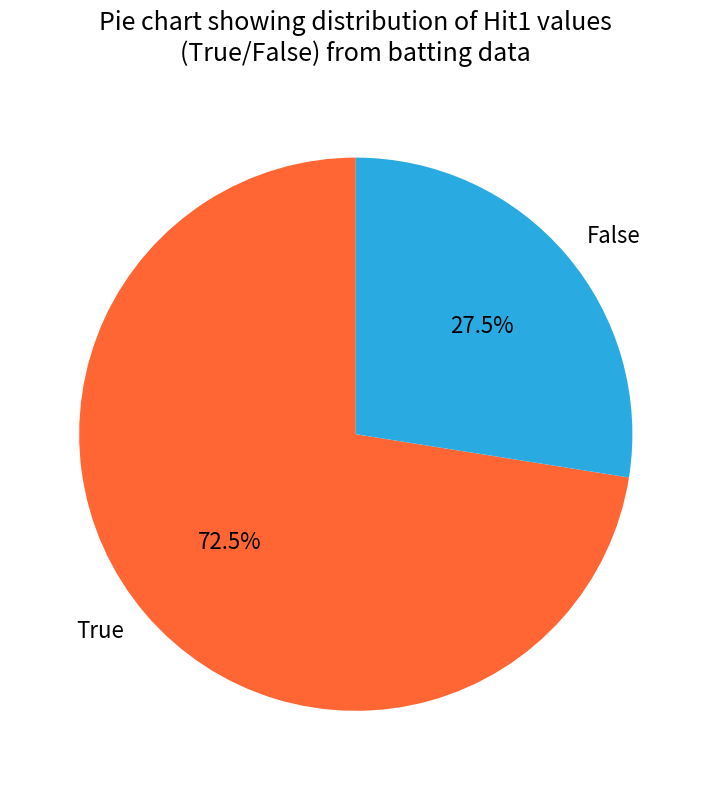

How many slices are in this pie chart?

2